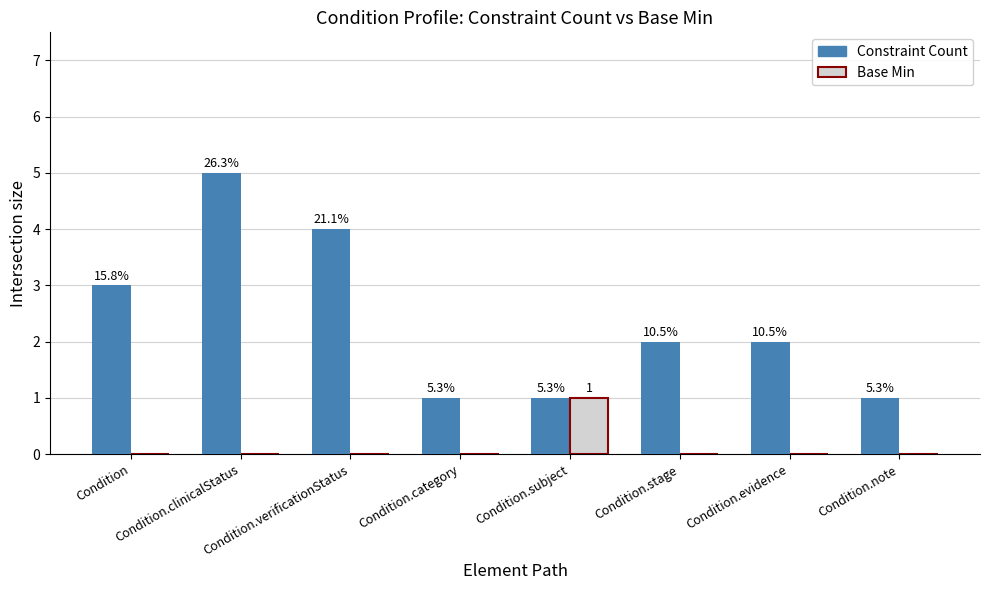

Reading right to left, what are all the values shown in this chart?

Constraint Count: Condition.note=1	Condition.evidence=2	Condition.stage=2	Condition.subject=1	Condition.category=1	Condition.verificationStatus=4	Condition.clinicalStatus=5	Condition=3
Base Min: Condition.note=0	Condition.evidence=0	Condition.stage=0	Condition.subject=1	Condition.category=0	Condition.verificationStatus=0	Condition.clinicalStatus=0	Condition=0